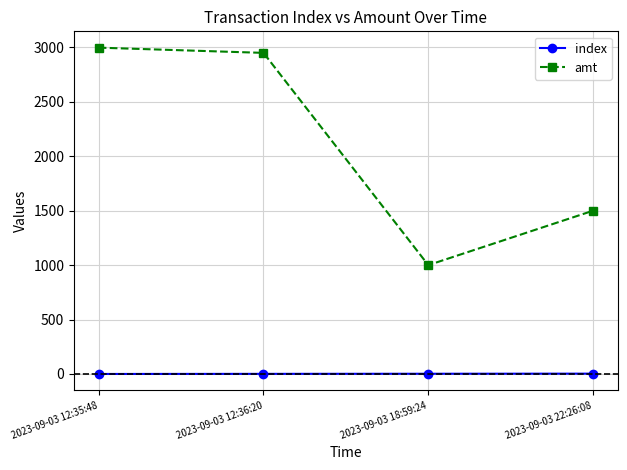

What is the sum of all amt values?

8448